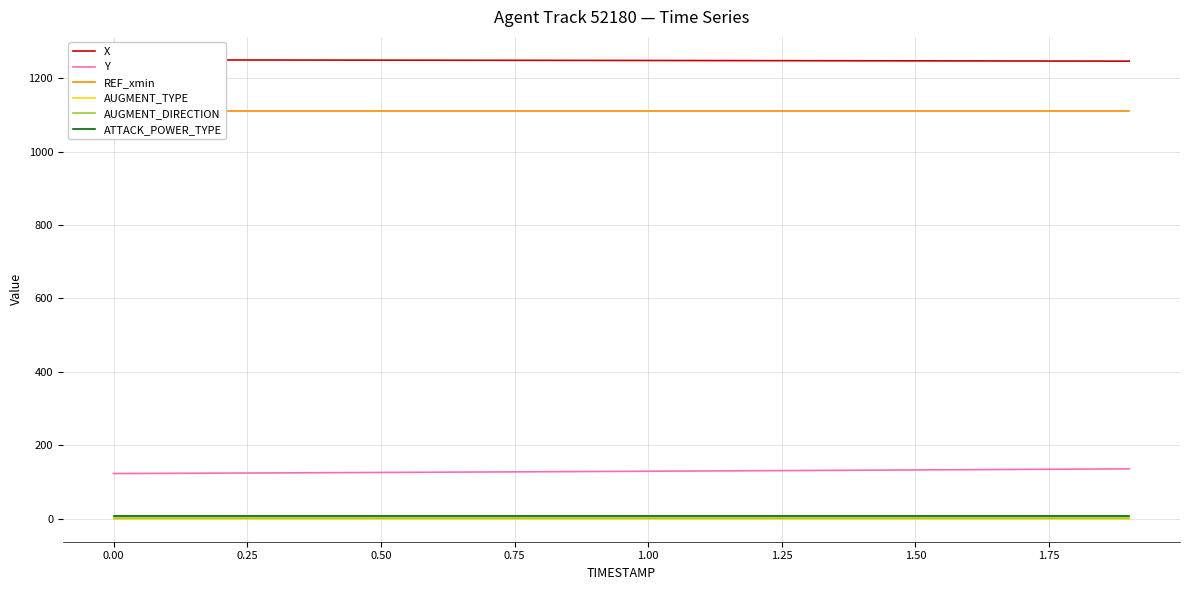

True or false: AUGMENT_TYPE and AUGMENT_DIRECTION cross at least once.

False